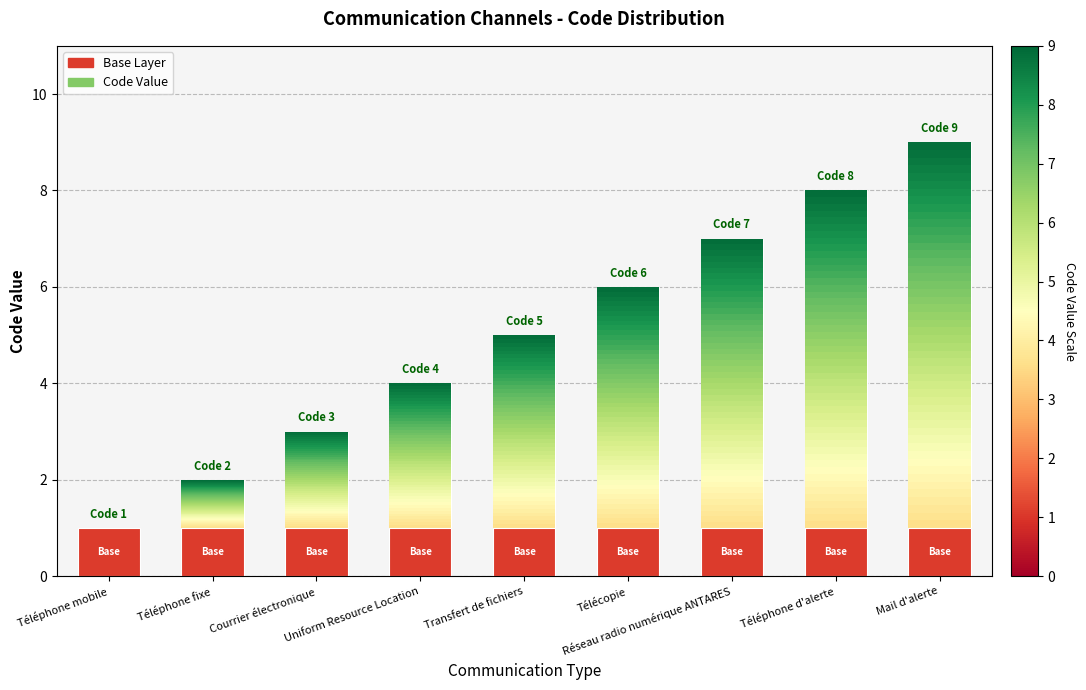

Reading left to right, what are all the values shown in this chart?

Base Layer: Téléphone mobile=1	Téléphone fixe=1	Courrier électronique=1	Uniform Resource Location=1	Transfert de fichiers=1	Télécopie=1	Réseau radio numérique ANTARES=1	Téléphone d'alerte=1	Mail d'alerte=1
Code Value: Téléphone mobile=0	Téléphone fixe=1	Courrier électronique=2	Uniform Resource Location=3	Transfert de fichiers=4	Télécopie=5	Réseau radio numérique ANTARES=6	Téléphone d'alerte=7	Mail d'alerte=8